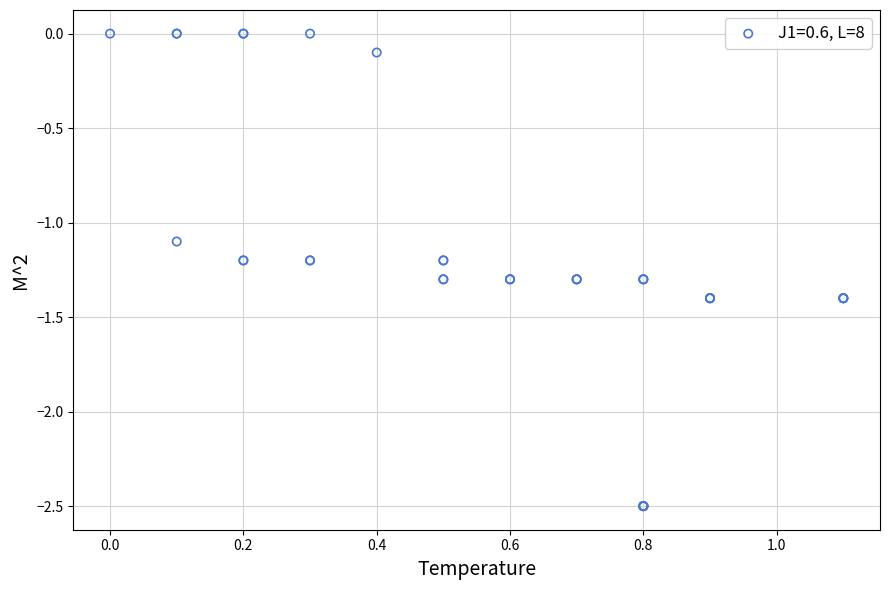

What Y value in the scatter plot is closest to -1?

-1.1